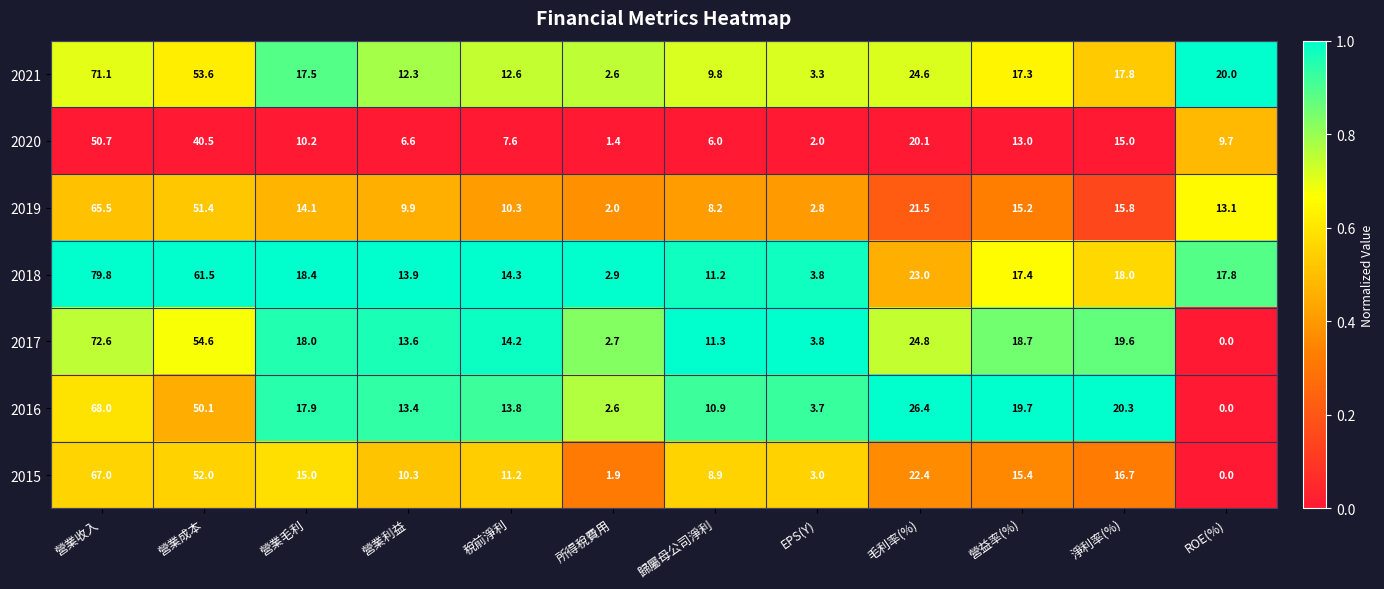

At how many categories does at least one series exceed 0?

12